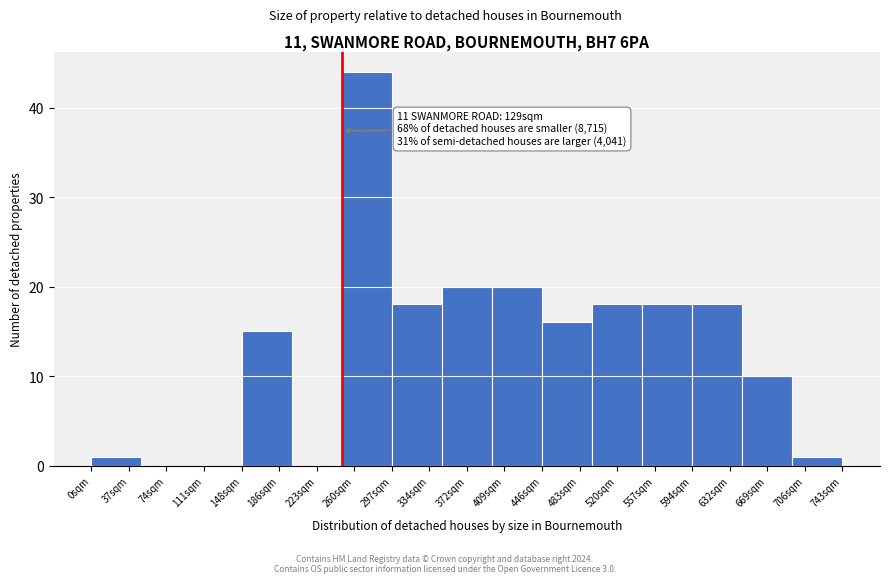

Reading left to right, transcribe all the data shown in this chart.

37sqm=1	74sqm=0	111sqm=0	186sqm=15	223sqm=0	260sqm=44	334sqm=18	372sqm=20	409sqm=20	483sqm=16	520sqm=18	557sqm=18	632sqm=18	669sqm=10	706sqm=1